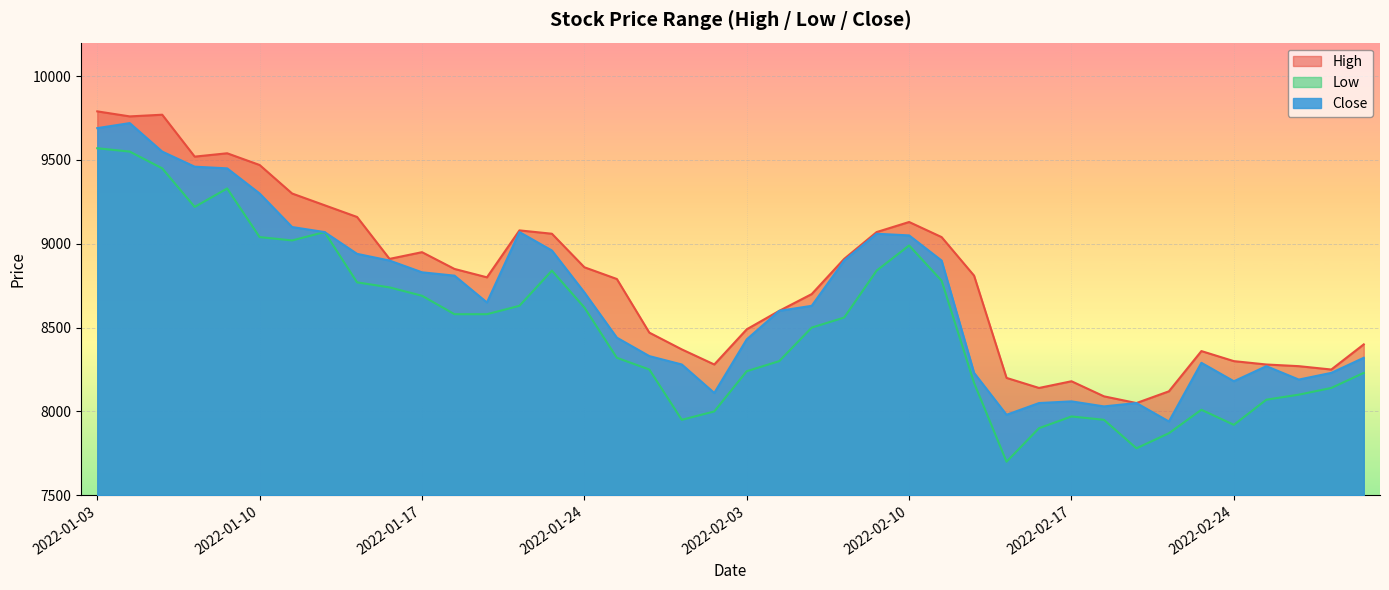

At which label is Close closest to 8830?

2022-01-17